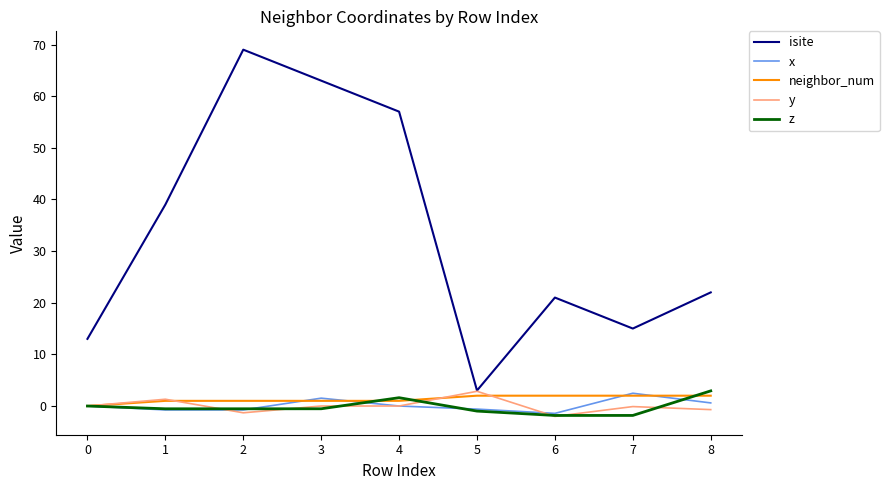

What is the highest value of the x series?

2.5